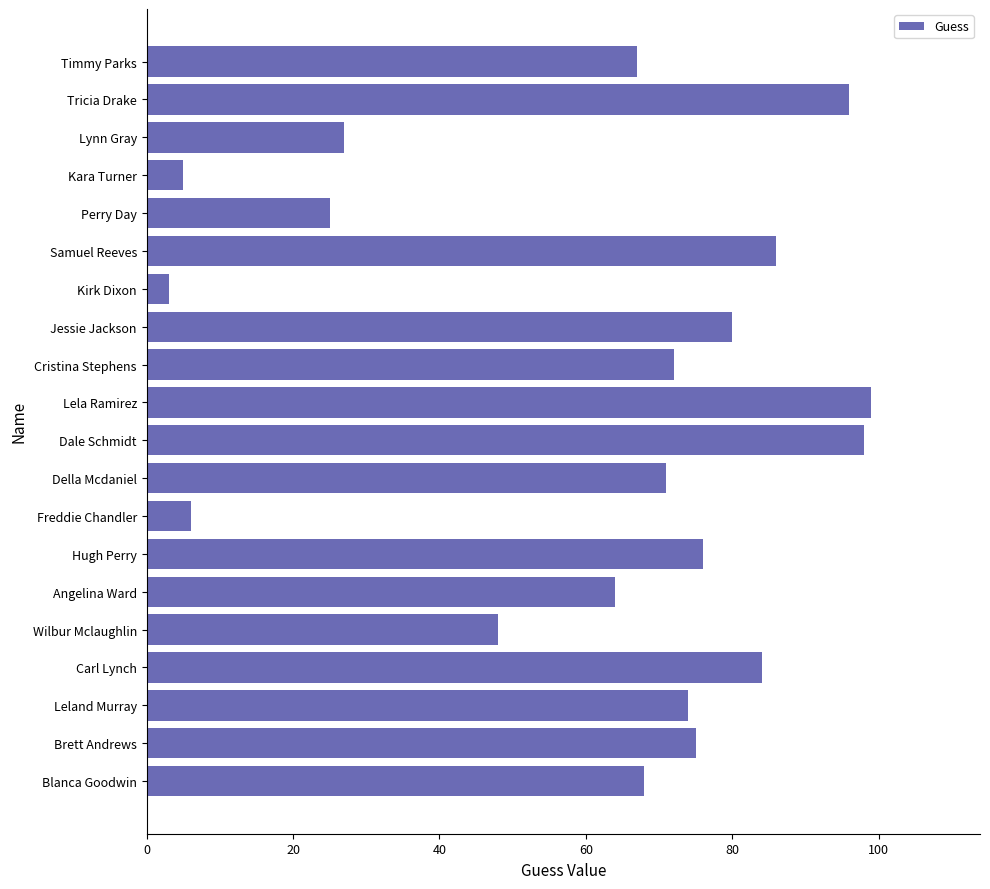

What is the change in value from Angelina Ward to Hugh Perry?

+12